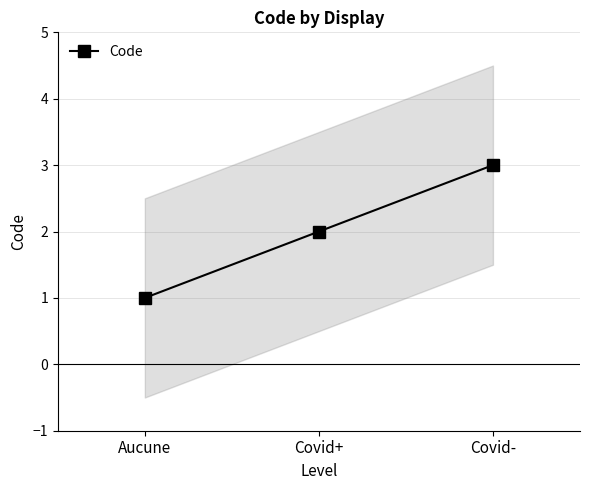

What is the smallest value displayed?

1